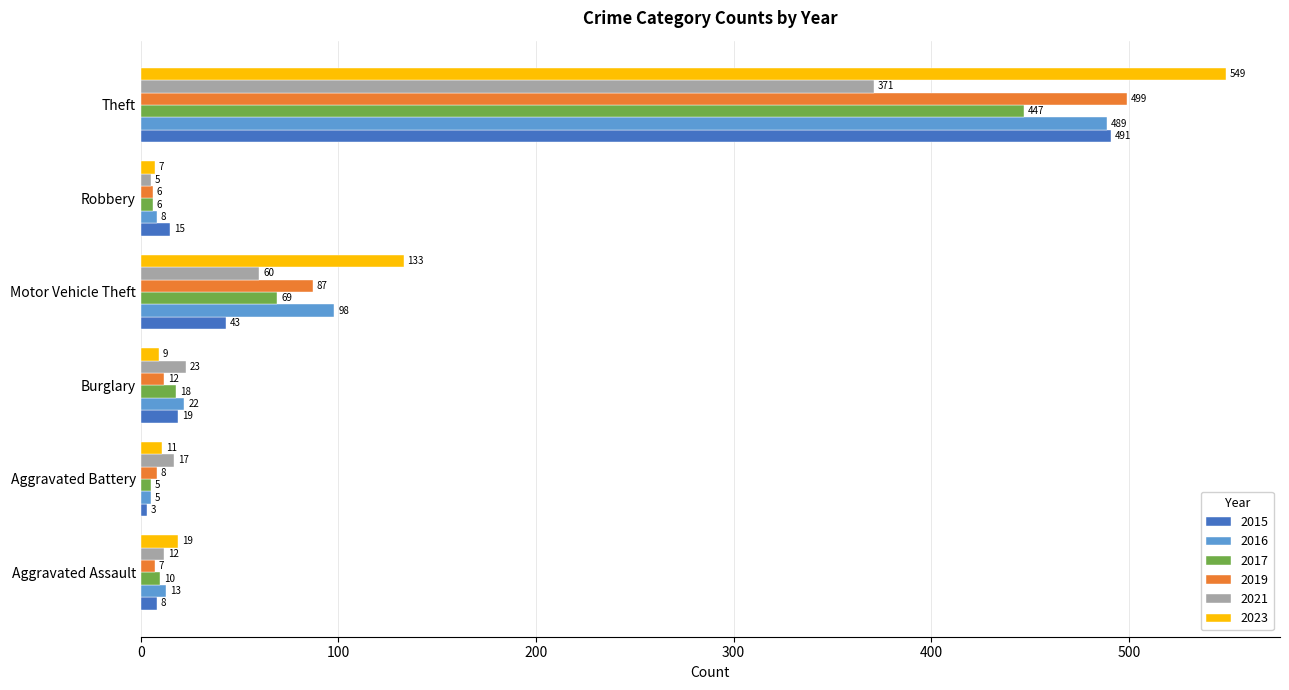

Rank the series at Aggravated Assault from lowest to highest value.

2019, 2015, 2017, 2021, 2016, 2023